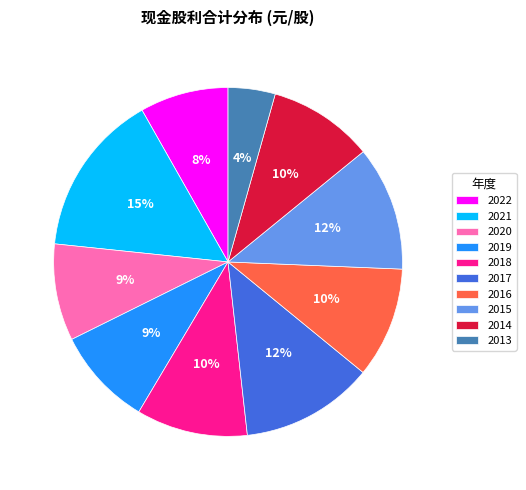

Which slice is the largest?

2021